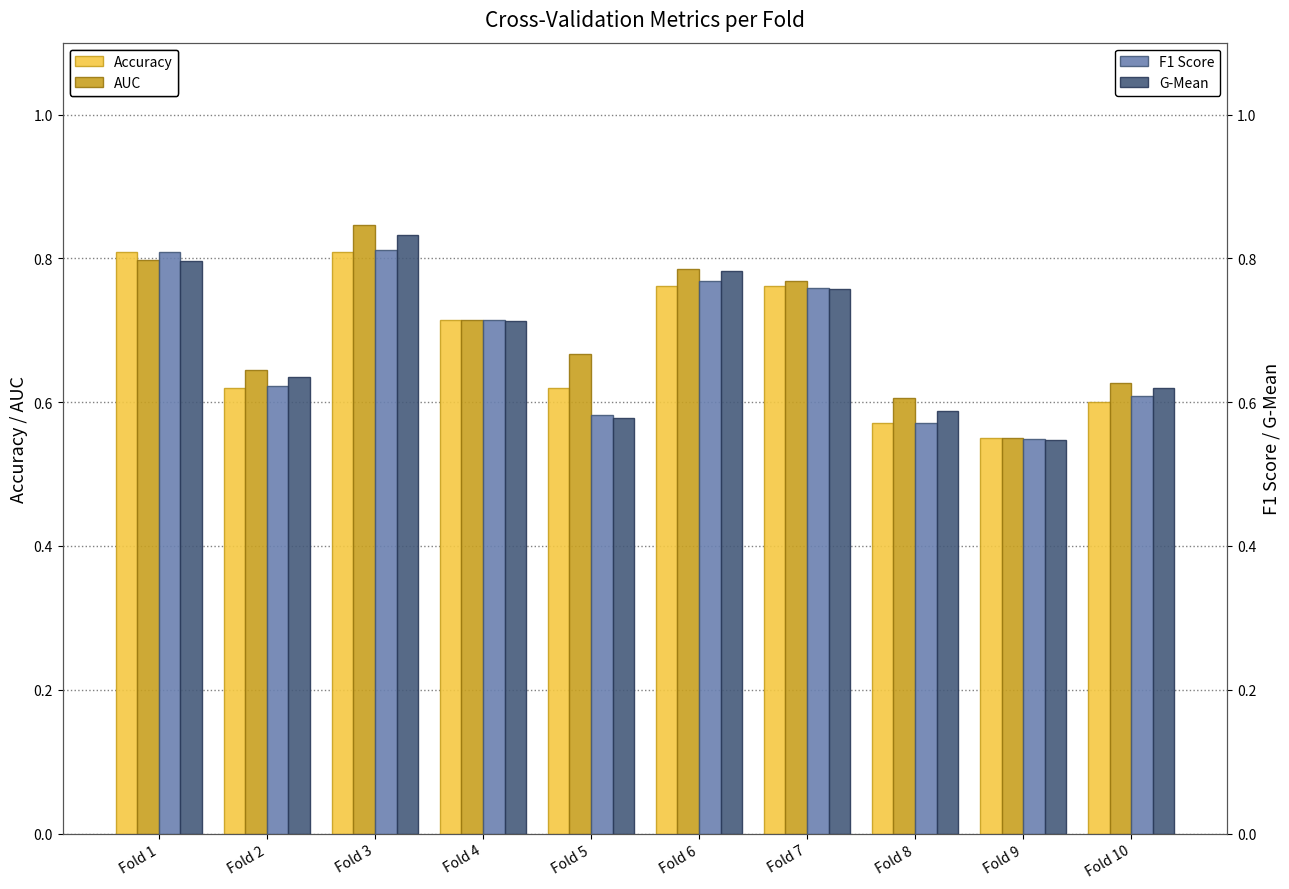

What is the value of the AUC bar at the 5th from the left?

0.7